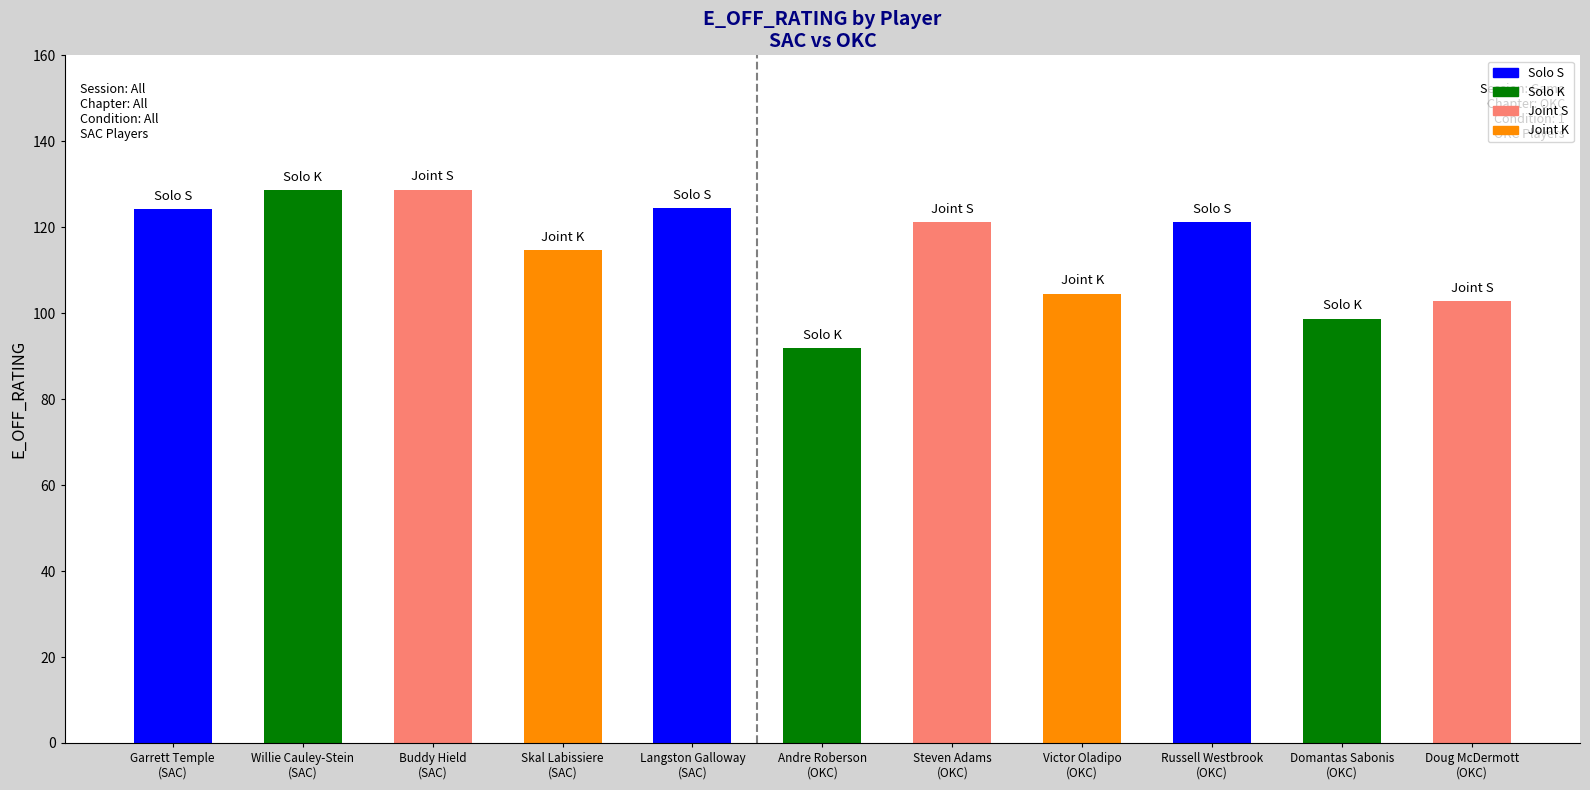

What is the smallest value displayed?

91.9